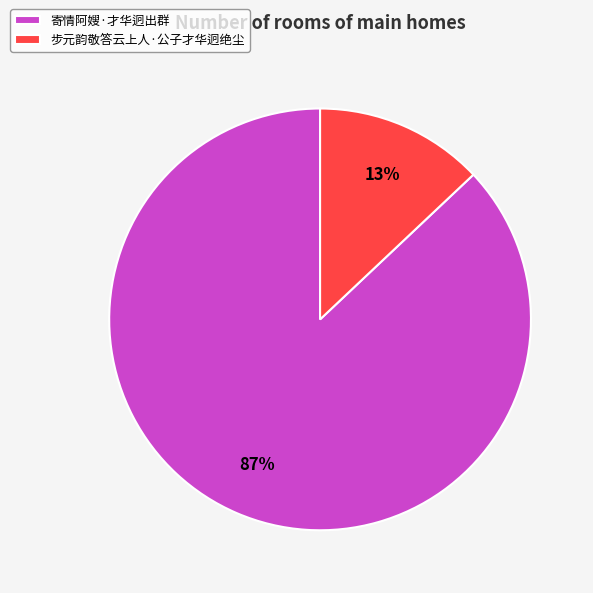

To the nearest percent, what is the difference between the largest and smallest slice percentages?

74%